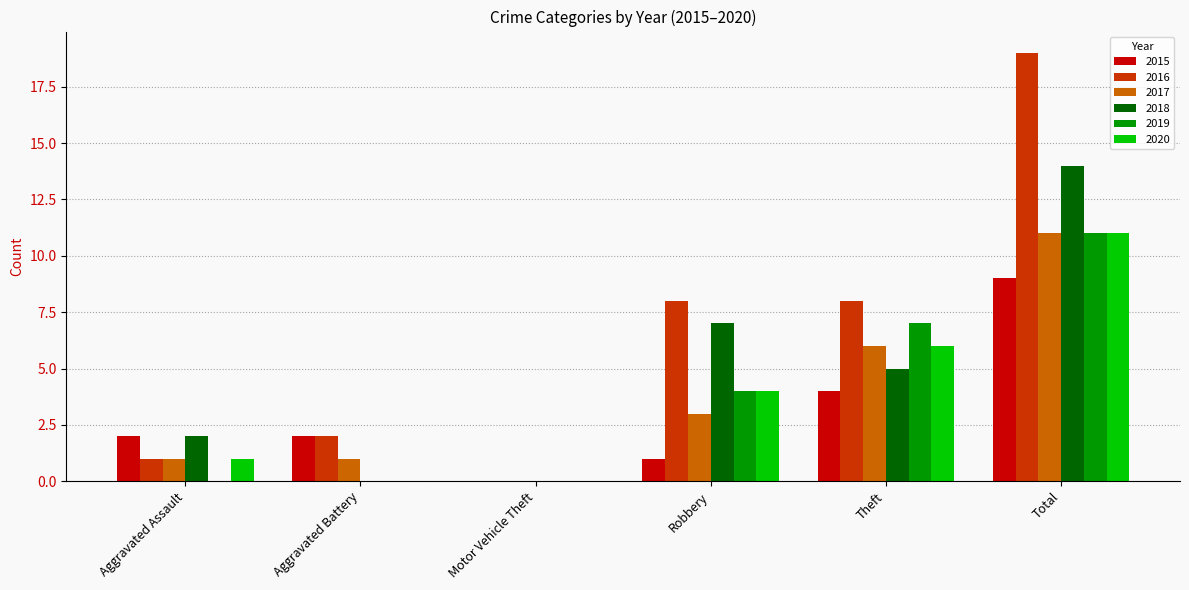

What is the total value across all series at Aggravated Assault?

7